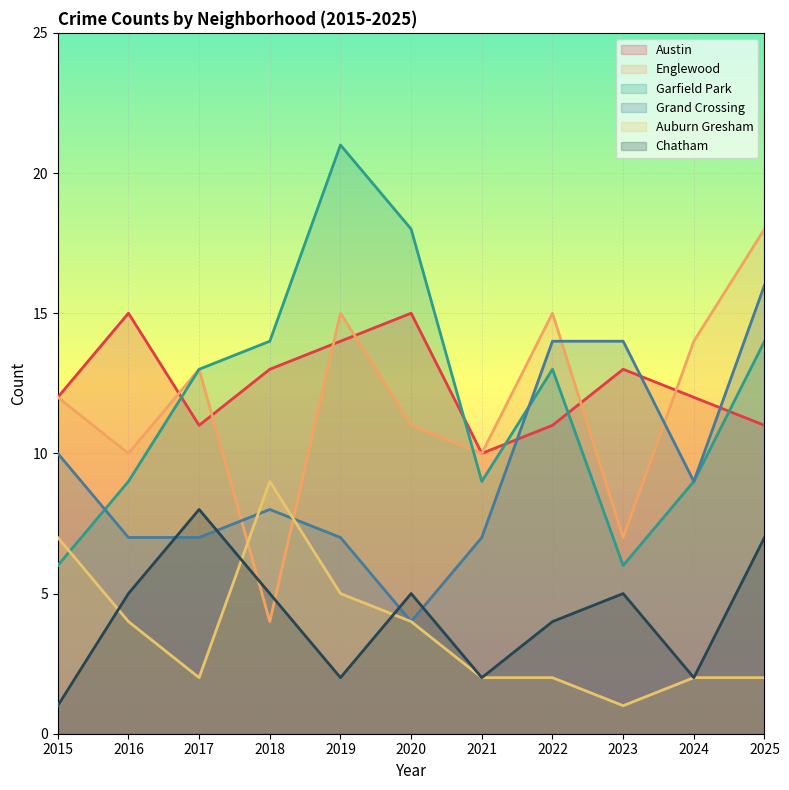

How many interior local valleys does the Garfield Park series have?

2